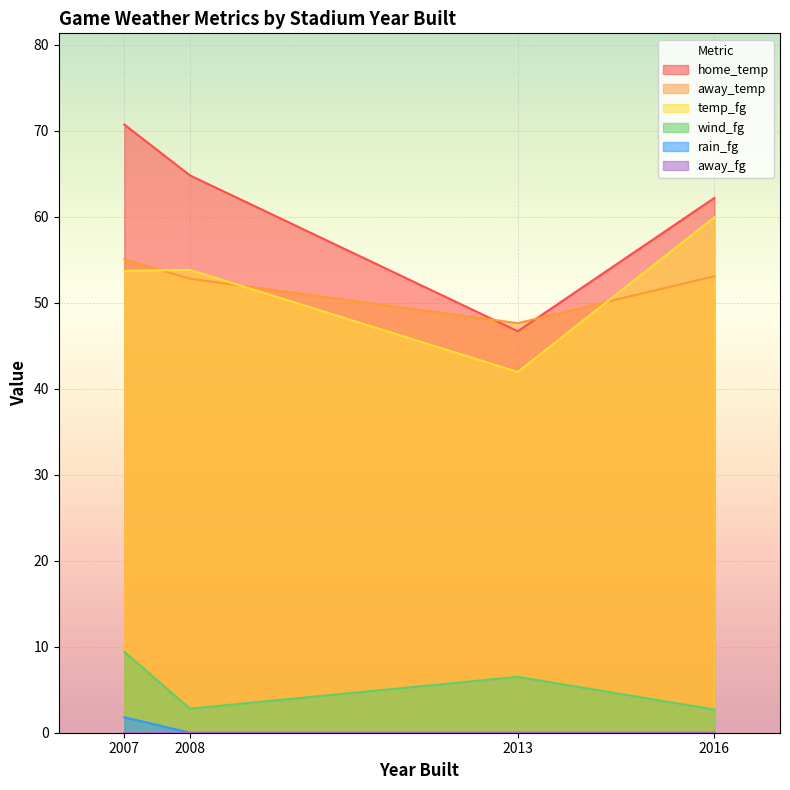

Is the value of home_temp at 2013 greater than the value of away_temp at 2008?

No